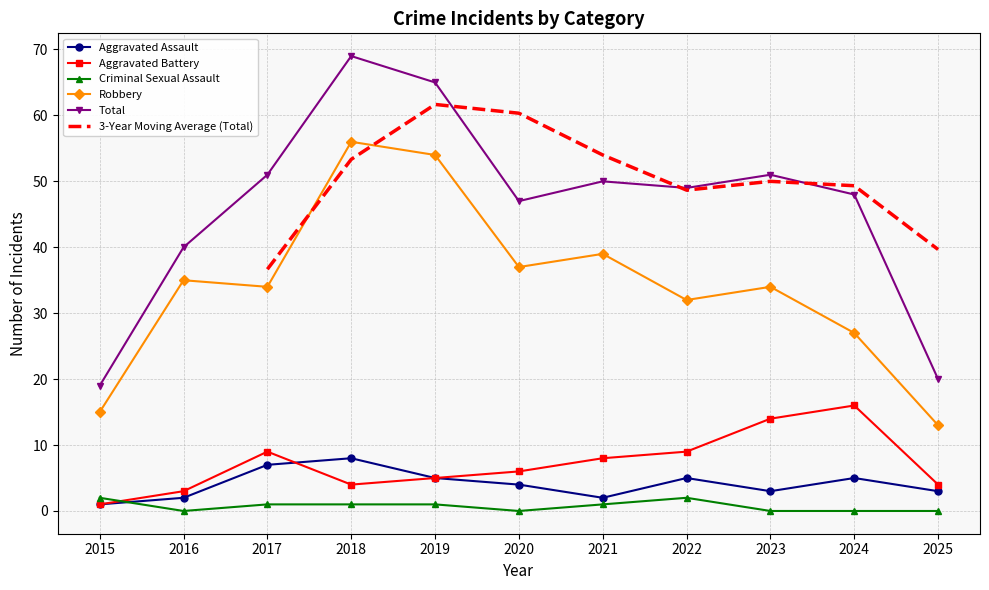

True or false: Aggravated Battery and Robbery cross at least once.

False